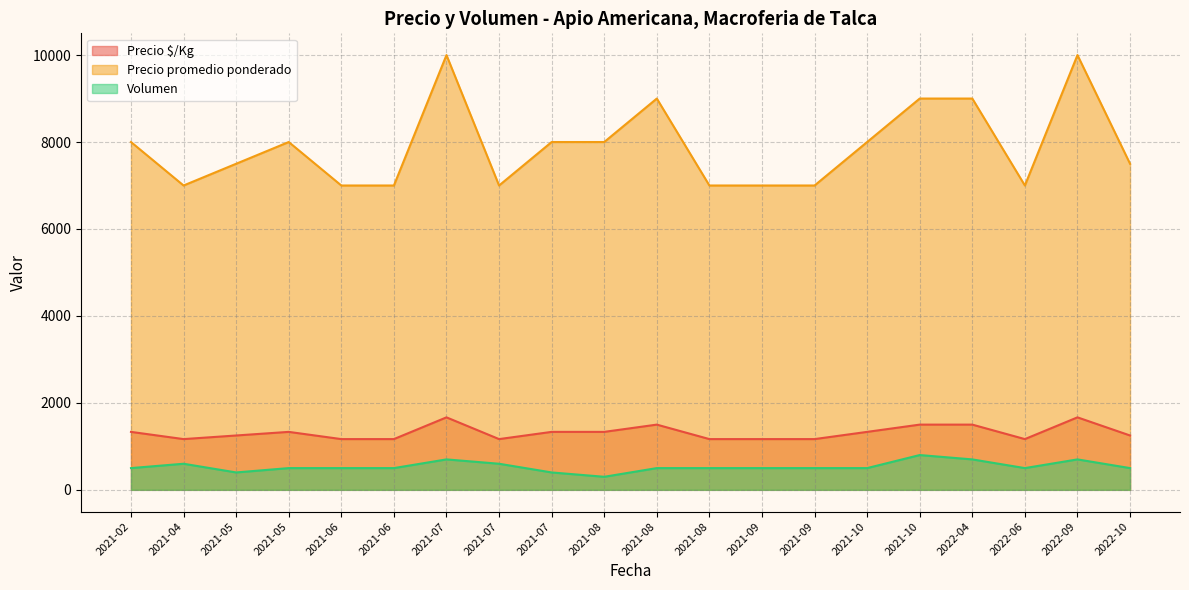

Which label corresponds to the largest value in the chart?

2021-07